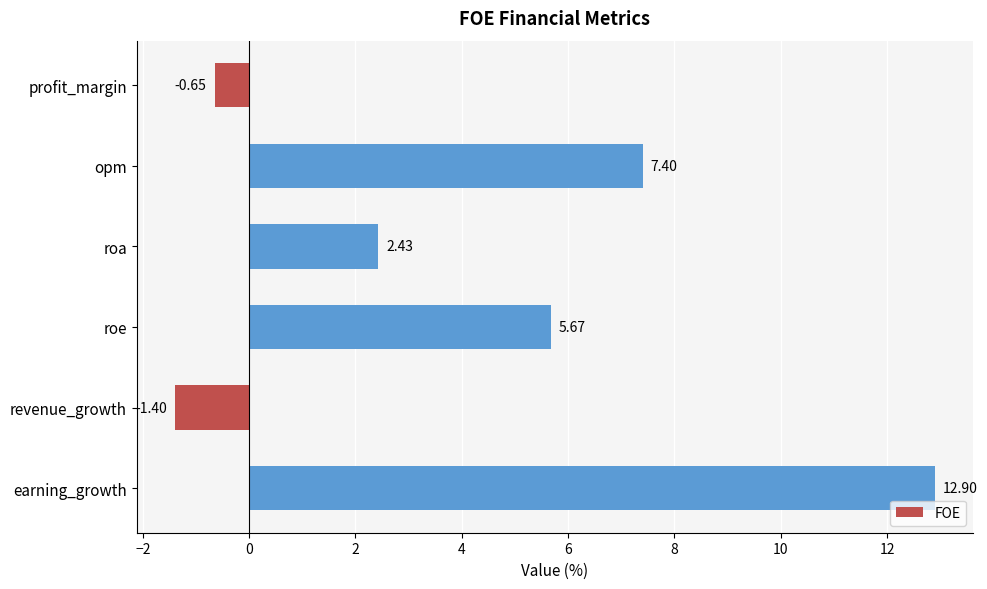

Which label corresponds to the smallest value in the chart?

revenue_growth